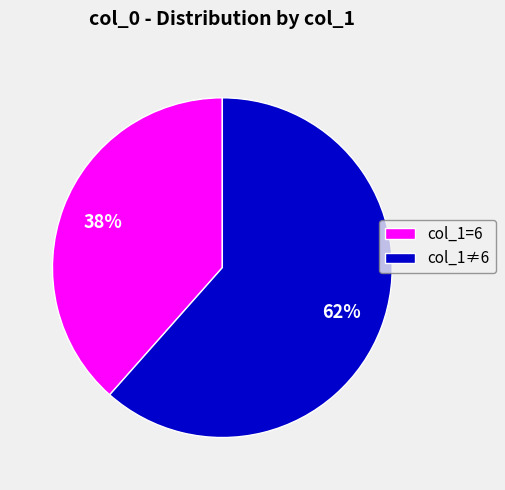

Is it true that col_1=6 is 30% of the pie?

False